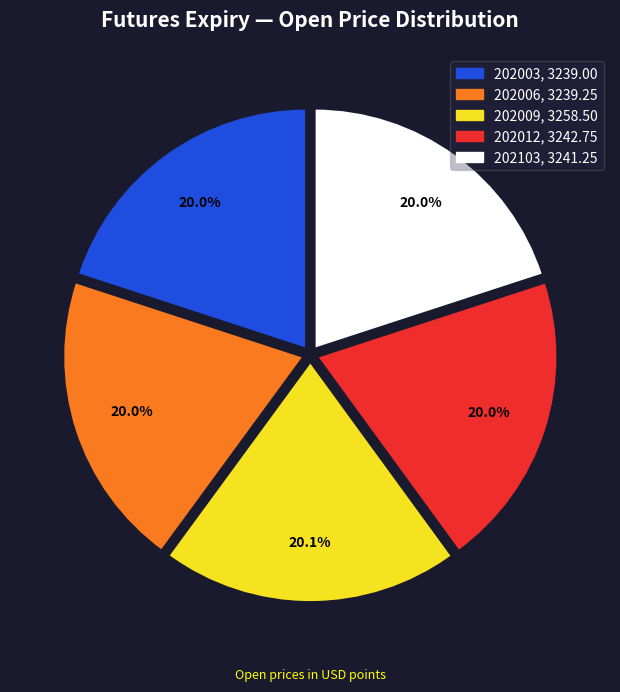

What is the ratio of the value at 202012 to the value at 202003?

1.0